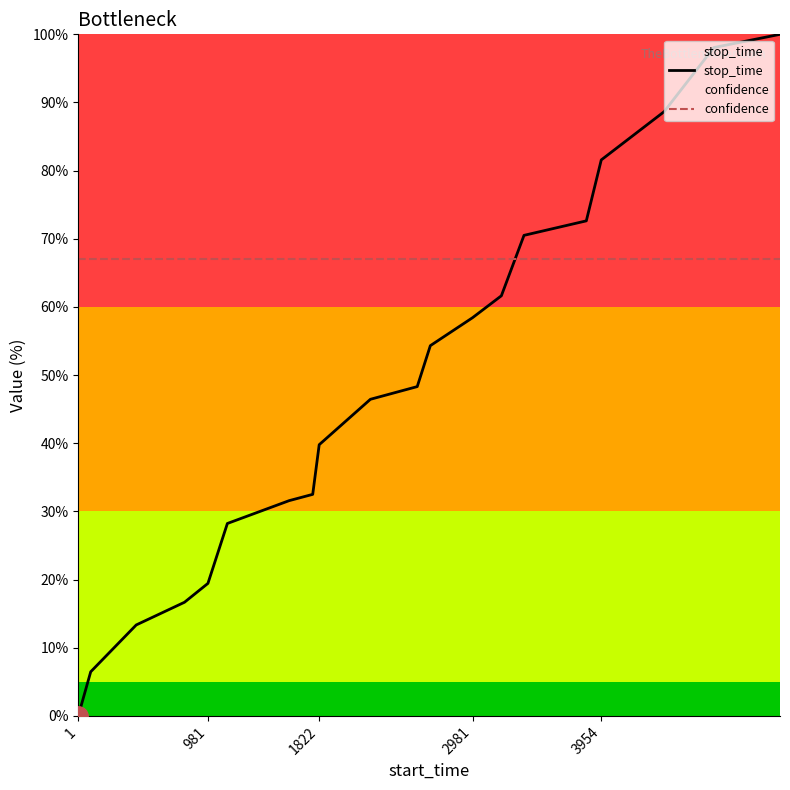

The confidence series shows 67.0 at 2981. True or false?

True